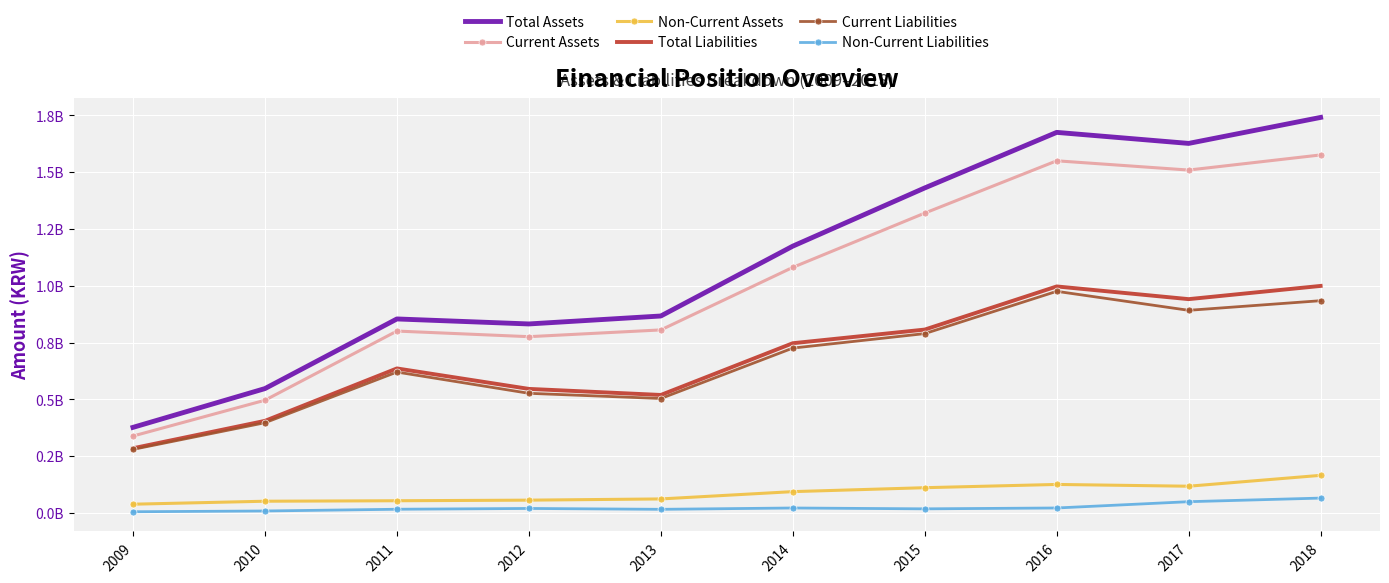

True or false: Non-Current Liabilities and Non-Current Assets cross at least once.

False